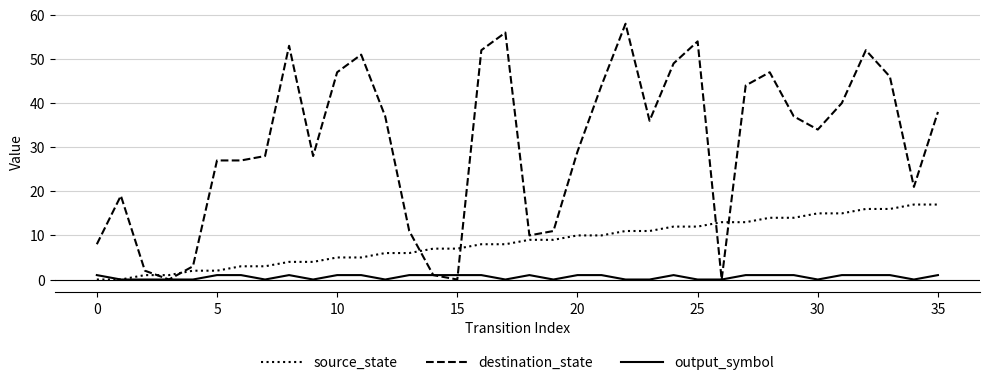

How many categories are shown in the chart?

36